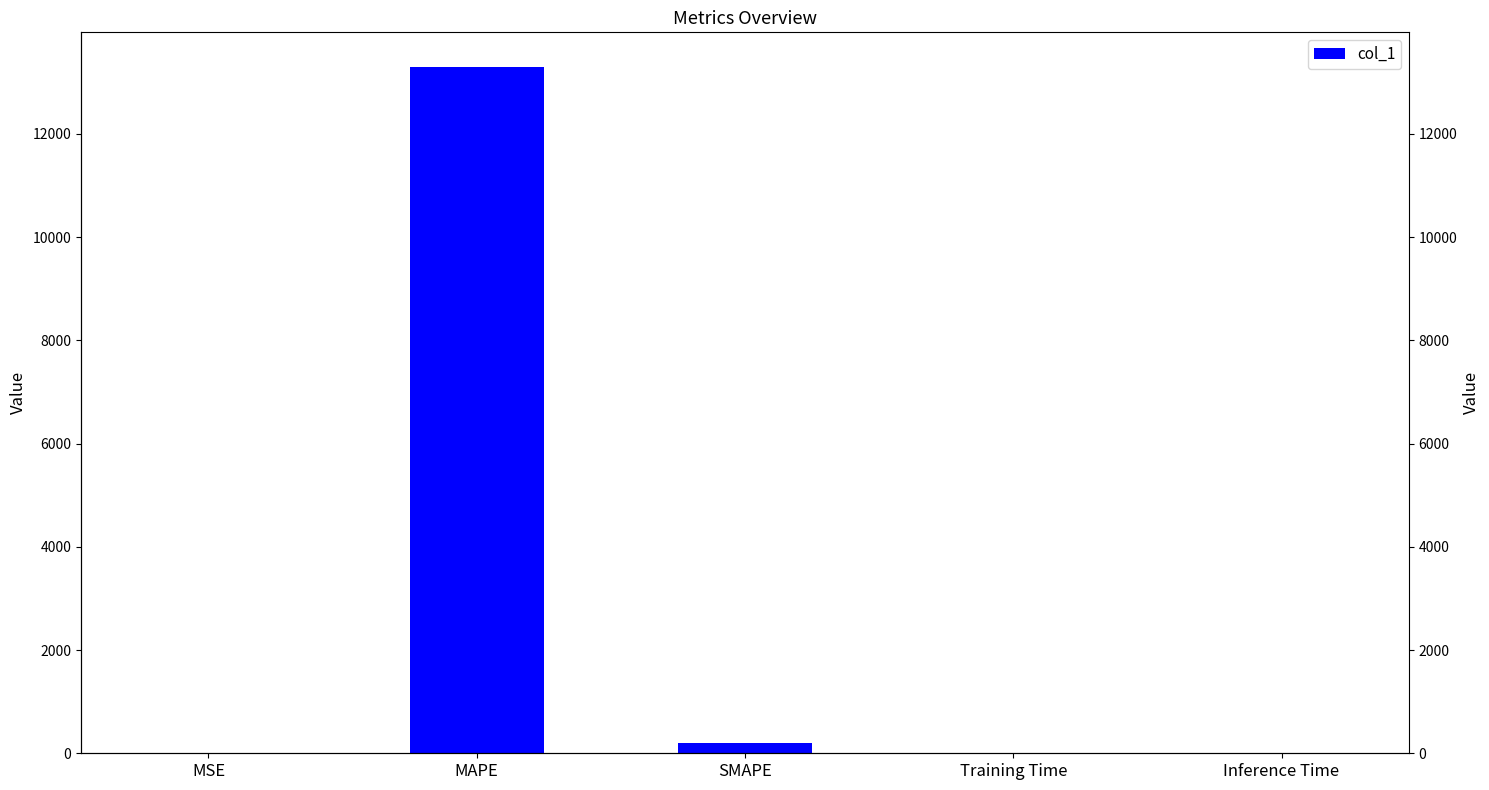

List the labels in order of value, largest first.

MAPE, SMAPE, Training Time, Inference Time, MSE